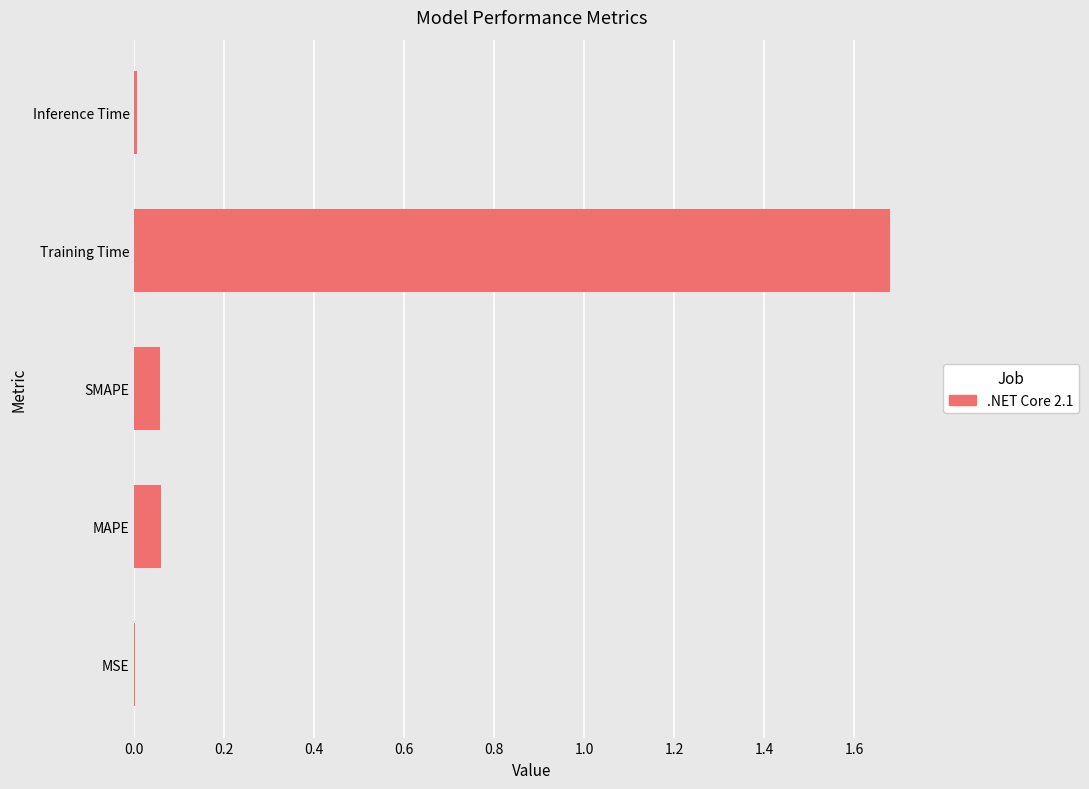

Which category has the highest value across all series?

Training Time